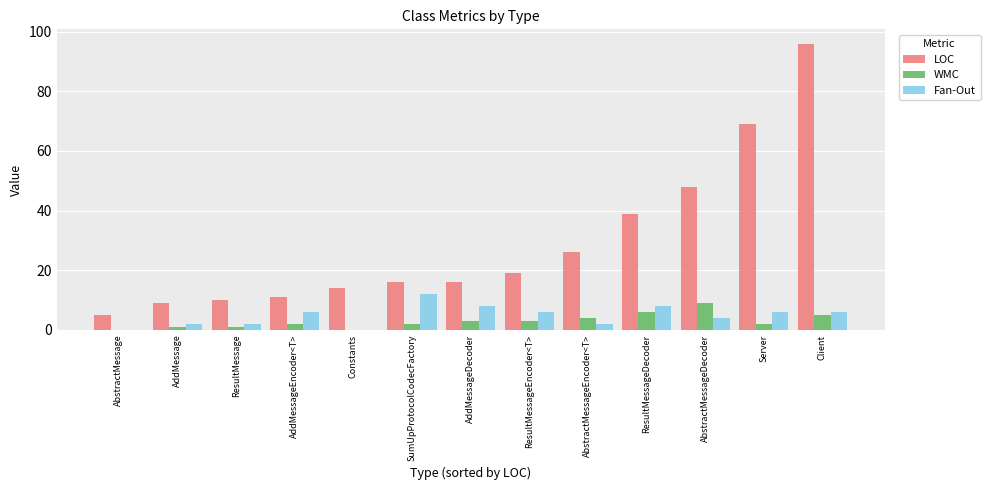

Which series has the largest total across all categories?

LOC